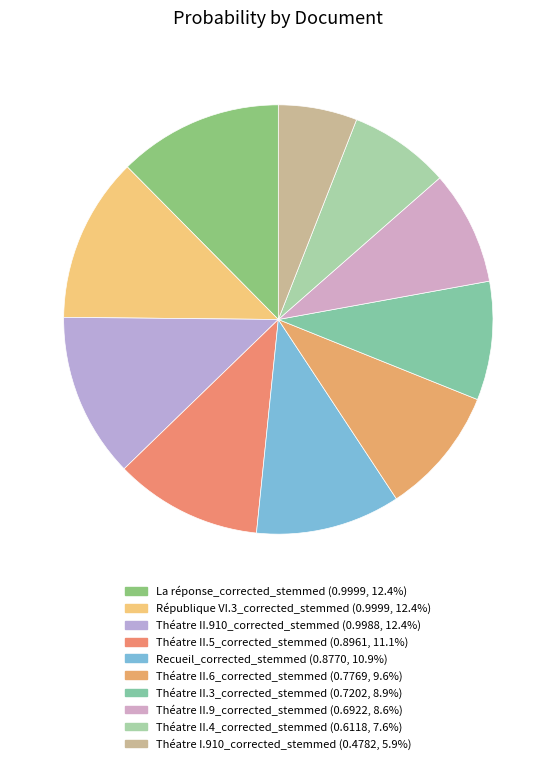

Count the number of slices in the pie.

10